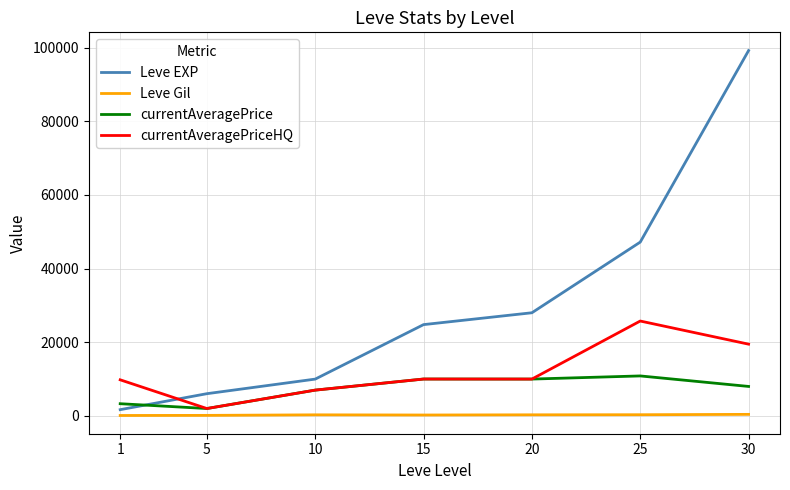

What is the difference between the currentAveragePriceHQ values at 5 and 1?

7796